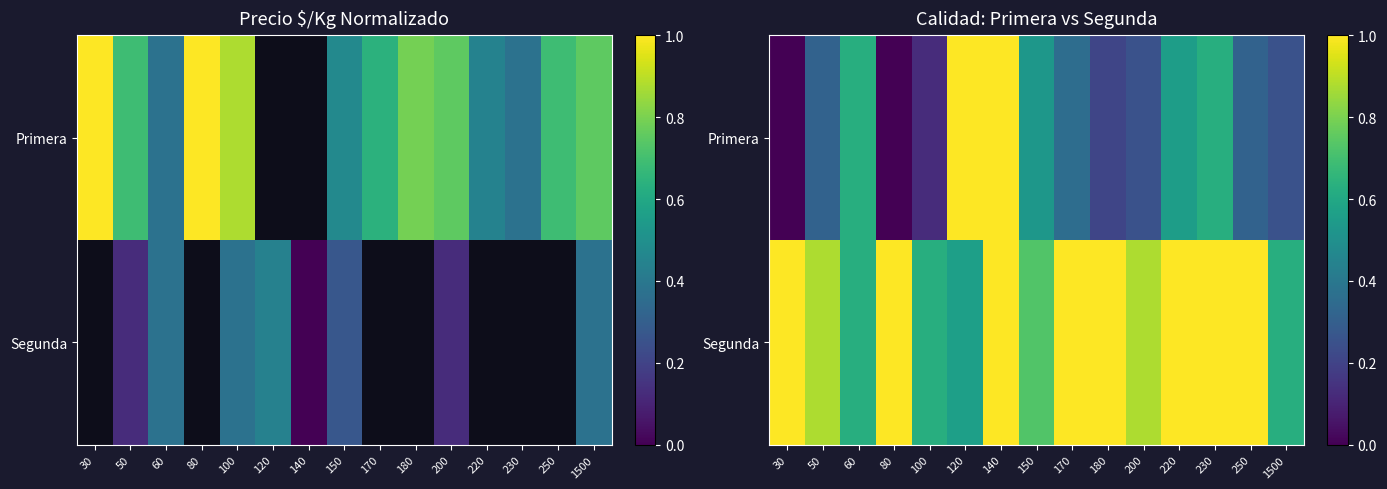

What is the spread (max minus min) of values at 230?

0.4